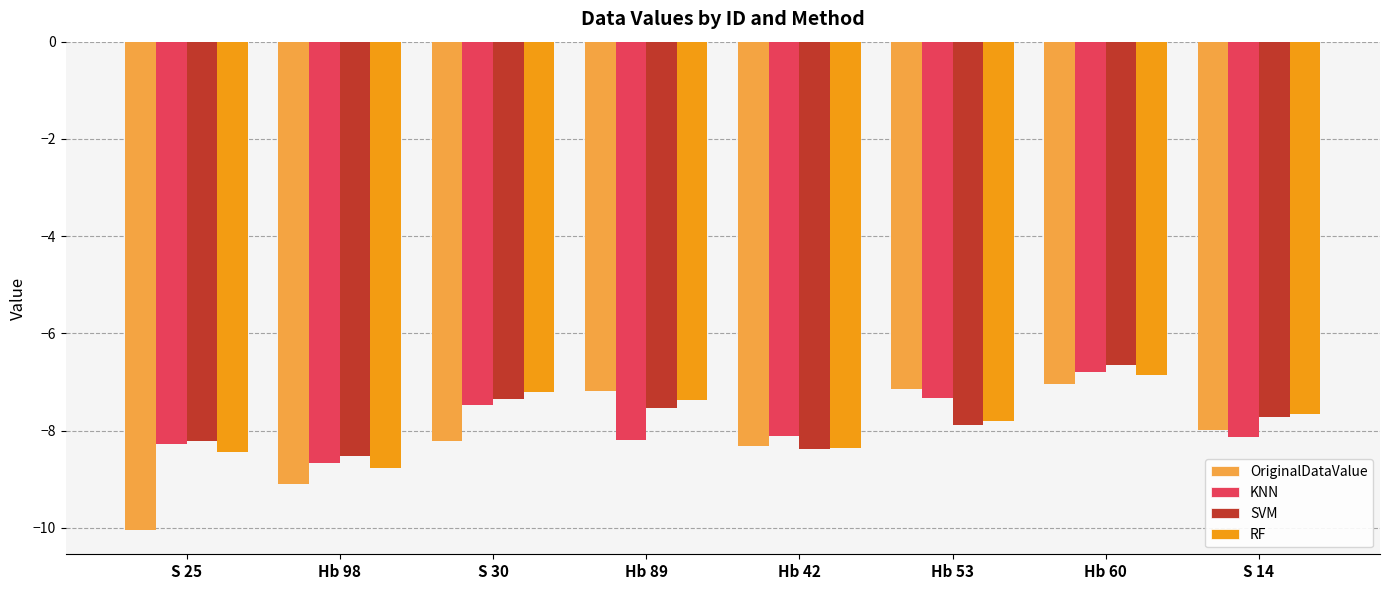

What is the sum of the OriginalDataValue values at S 30 and Hb 42?

-16.5